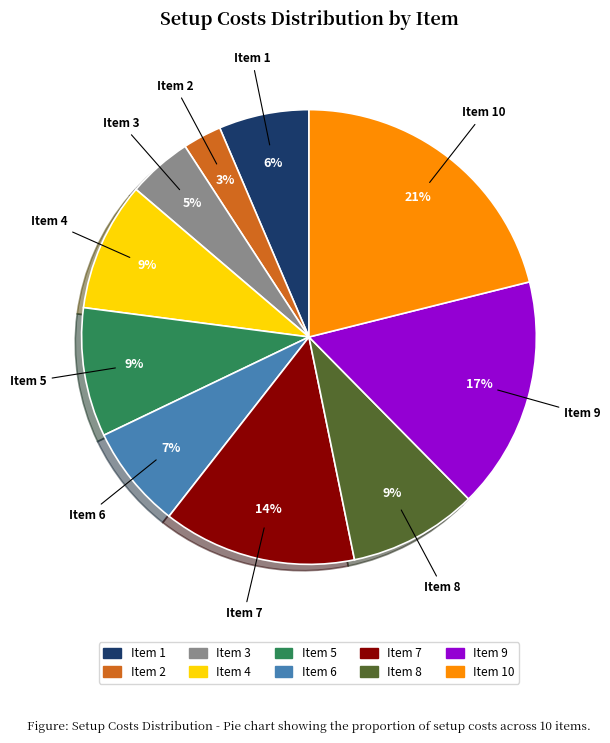

How many slices are in this pie chart?

10